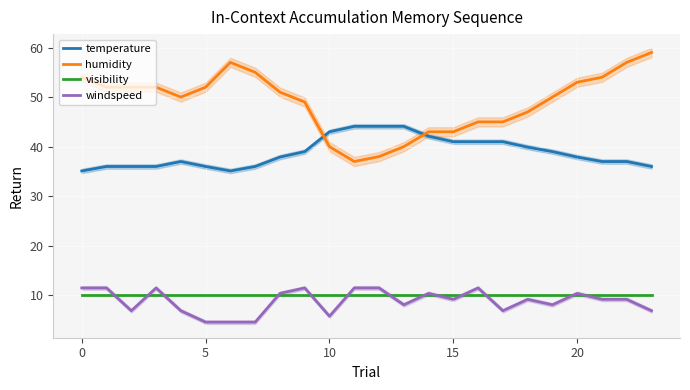

Reading left to right, list all the values displayed in this chart.

temperature: 35.1	36.0	36.0	36.0	37.0	36.0	35.1	36.0	37.9	39.0	43.0	44.1	44.1	44.1	42.1	41.0	41.0	41.0	39.9	39.0	37.9	37.0	37.0	36.0
humidity: 54.0	52.0	52.0	52.0	50.0	52.0	57.0	55.0	51.0	49.0	40.0	37.0	38.0	40.0	43.0	43.0	45.0	45.0	47.0	50.0	53.0	54.0	57.0	59.0
visibility: 10.0	10.0	10.0	10.0	10.0	10.0	10.0	10.0	10.0	10.0	10.0	10.0	10.0	10.0	10.0	10.0	10.0	10.0	10.0	10.0	10.0	10.0	10.0	10.0
windspeed: 11.5	11.5	6.9	11.5	6.9	4.6	4.6	4.6	10.4	11.5	5.8	11.5	11.5	8.1	10.4	9.2	11.5	6.9	9.2	8.1	10.4	9.2	9.2	6.9